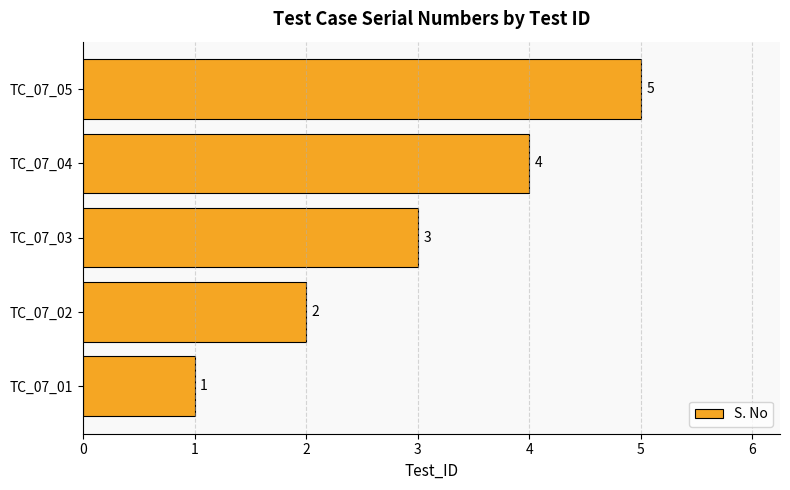

What is the maximum value shown in the chart?

5